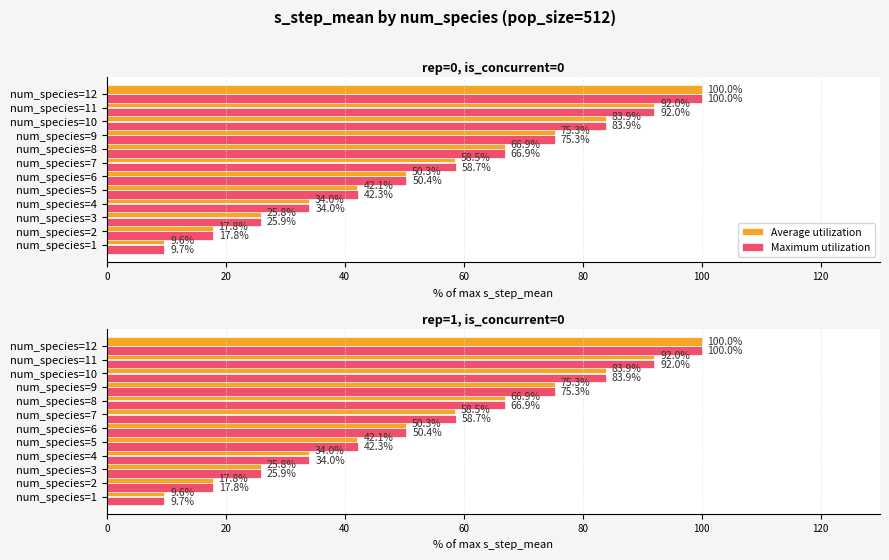

What is the greatest value displayed?

100.0